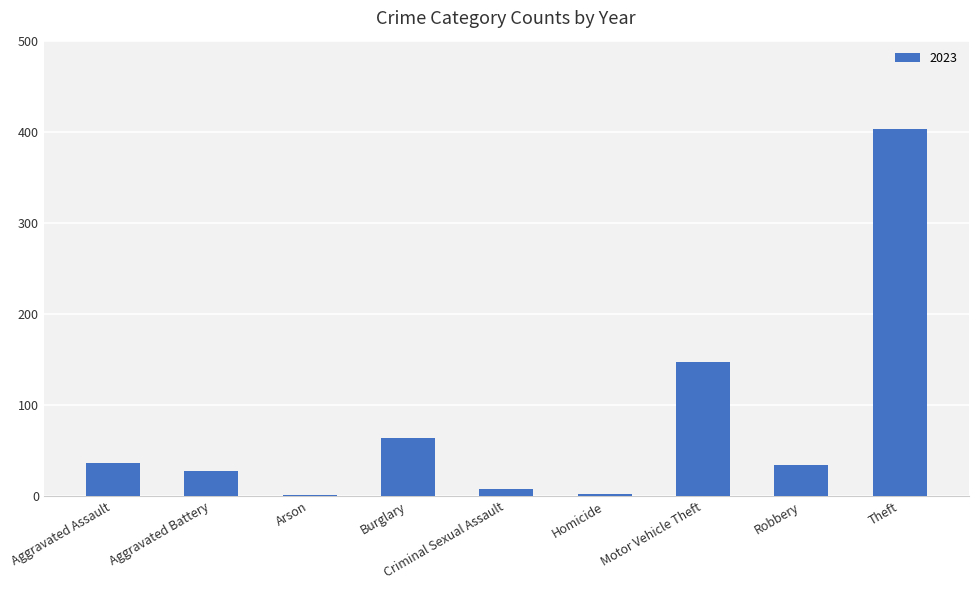

Which label corresponds to the largest value in the chart?

Theft